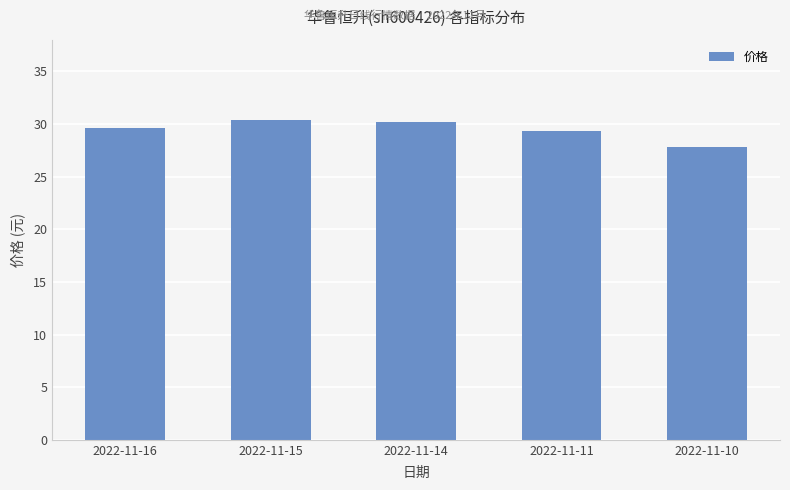

True or false: the data shows 11.3 at 2022-11-14.

False